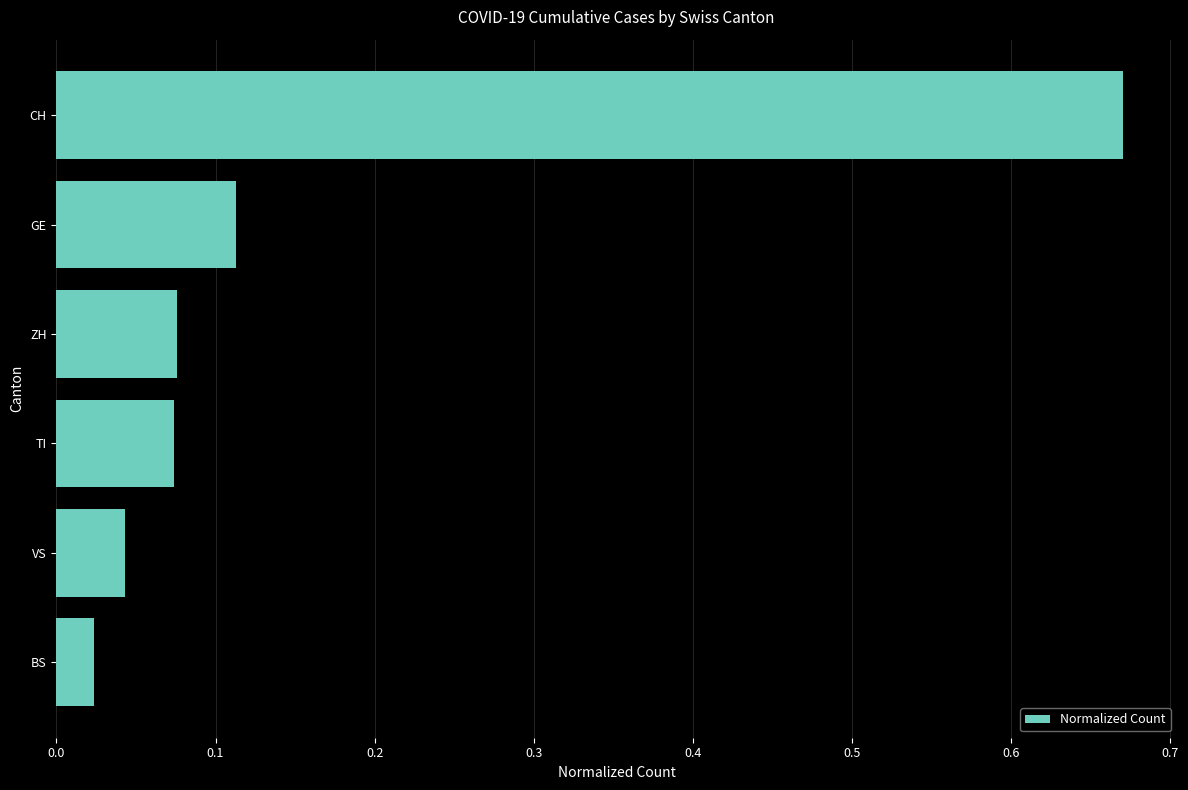

The chart shows a value of 0.0 at ZH. True or false?

False